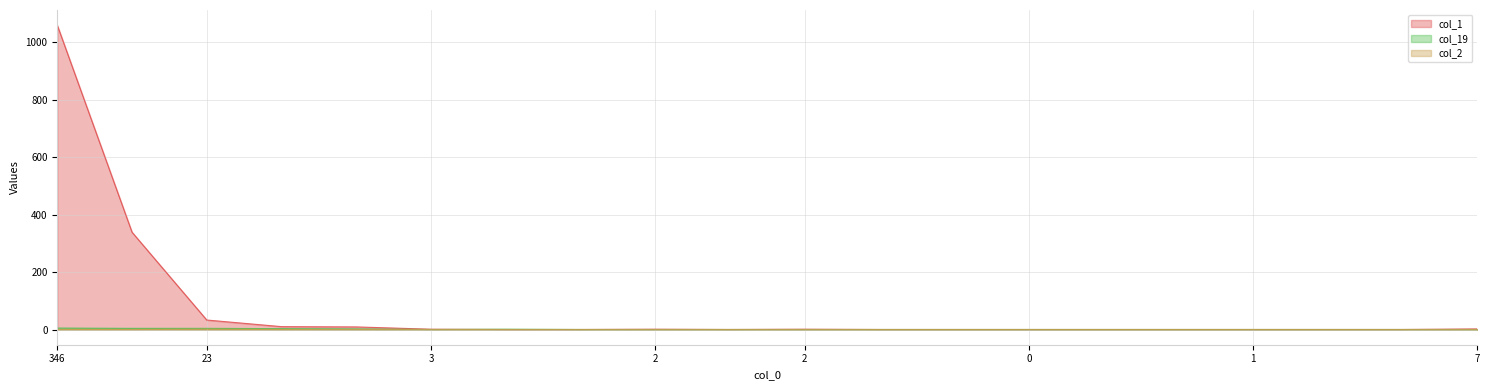

Is the value of col_1 at 10 greater than the value of col_2 at 15?

Yes